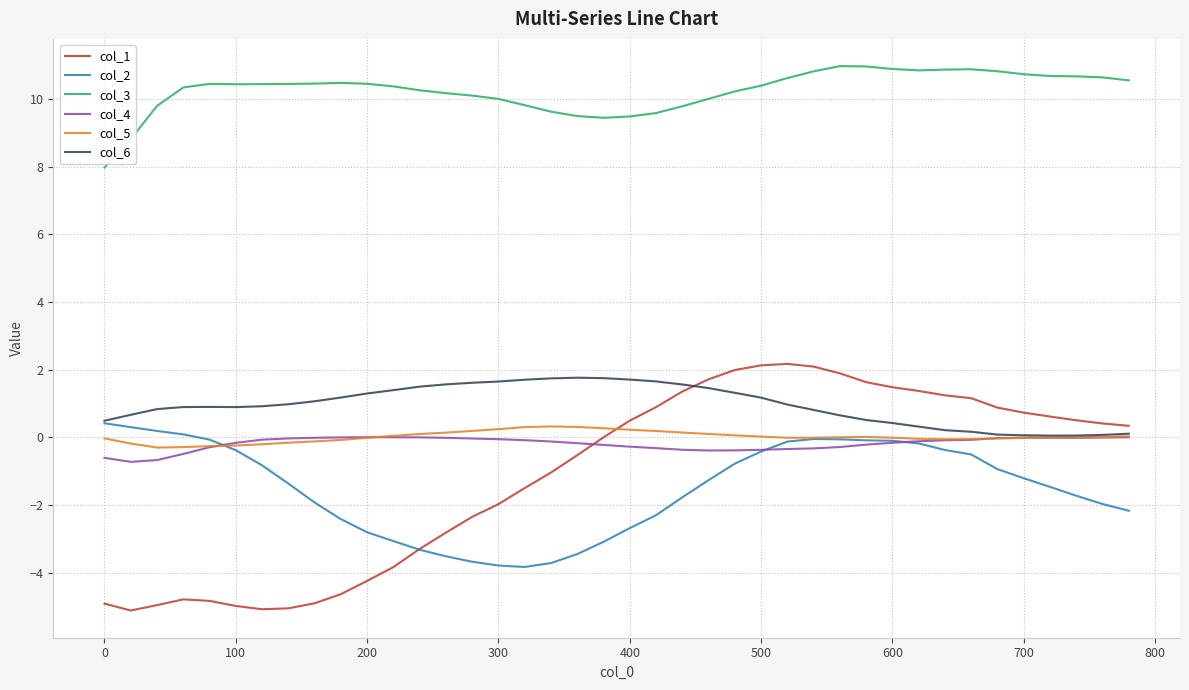

What is the average value of the col_1 series?

-1.1